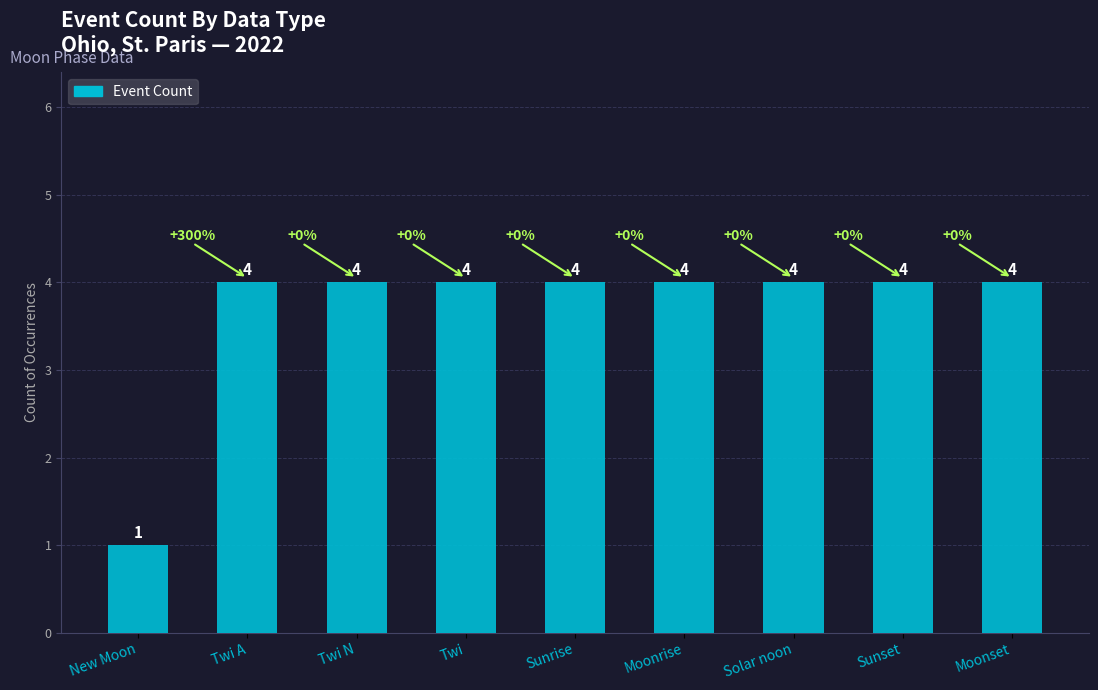

How many values are between 4 and 5?

8